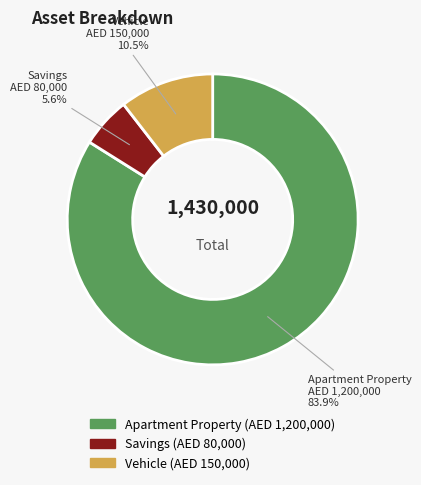

Which has a higher value, Apartment Property or Savings?

Apartment Property